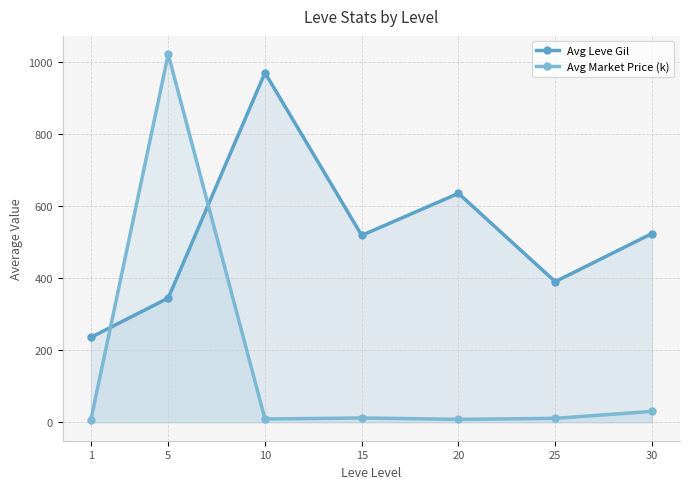

Reading right to left, what are all the values shown in this chart?

Avg Leve Gil: 30=524.2	25=390.7	20=635.8	15=519.2	10=970.8	5=345.0	1=235.8
Avg Market Price (k): 30=30.4	25=11.0	20=8.3	15=12.1	10=9.2	5=1022.0	1=6.5